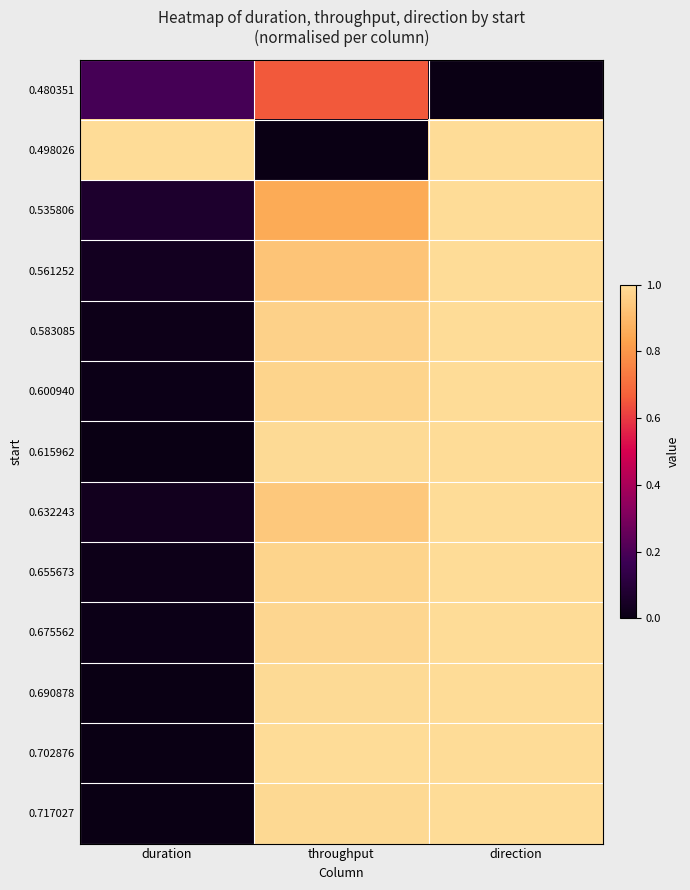

Which has a higher value, throughput or direction?

throughput